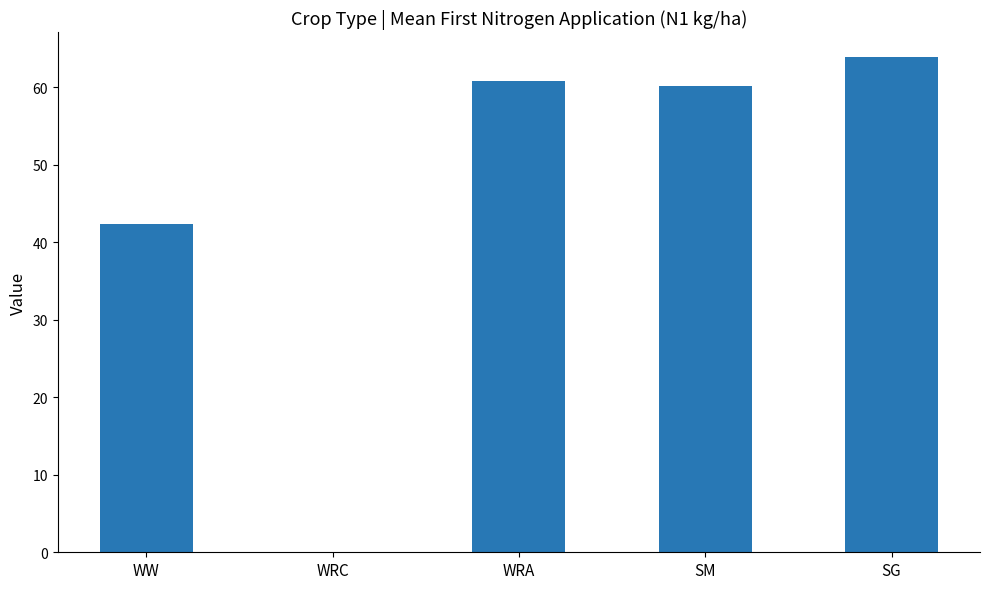

Does the chart contain stacked bars?

No